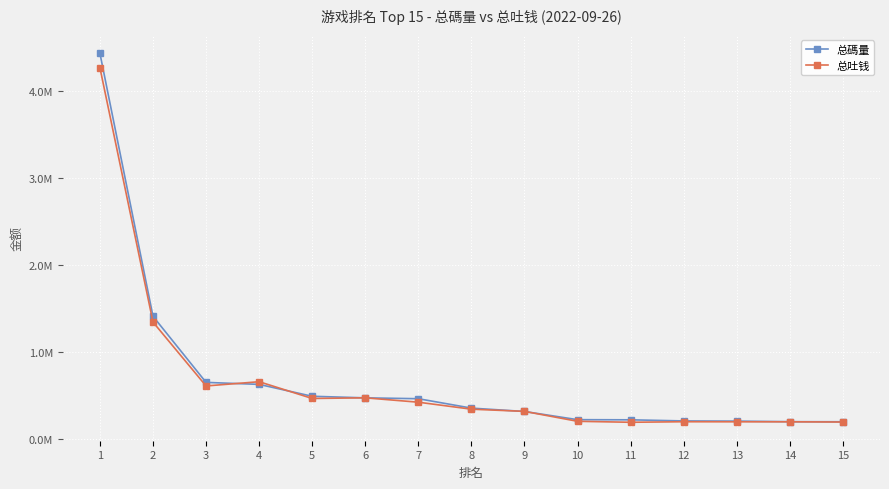

Reading left to right, what are all the values shown in this chart?

总碼量: 1=4431892.2	2=1408414.6	3=648428.9	4=625385.5	5=488695.0	6=470583.4	7=460707.5	8=352563.8	9=313841.2	10=219632.6	11=218016.5	12=205161.4	13=202981.0	14=196471.0	15=195808.9
总吐钱: 1=4266714.2	2=1341795.4	3=607365.9	4=656159.5	5=463427.0	6=470879.8	7=420525.2	8=340233.5	9=315085.5	10=200979.1	11=189719.4	12=196012.8	13=195204.0	14=195291.6	15=192463.0